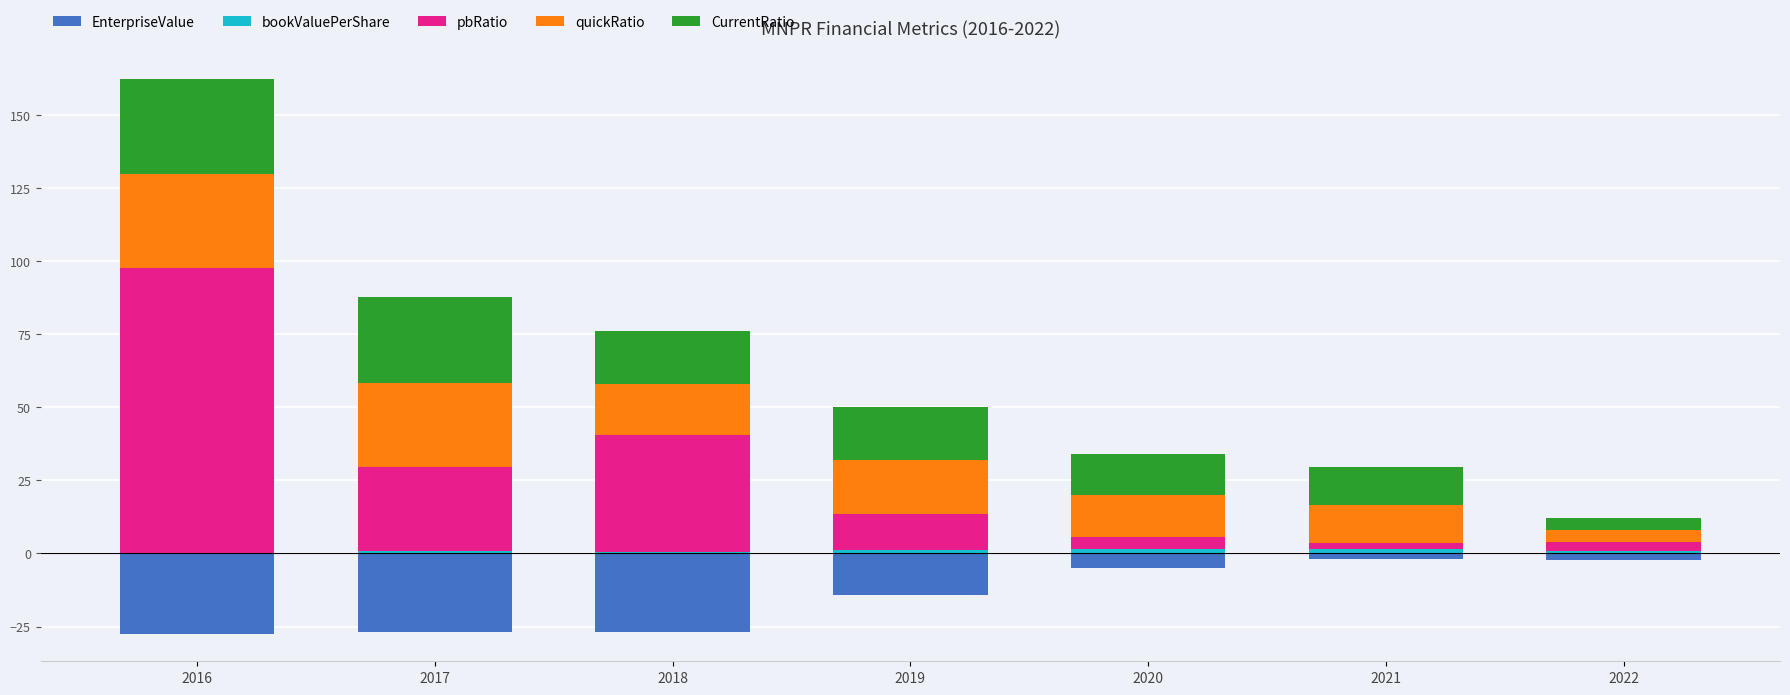

What is the difference between the maximum and minimum values in the EnterpriseValue series?

25.4